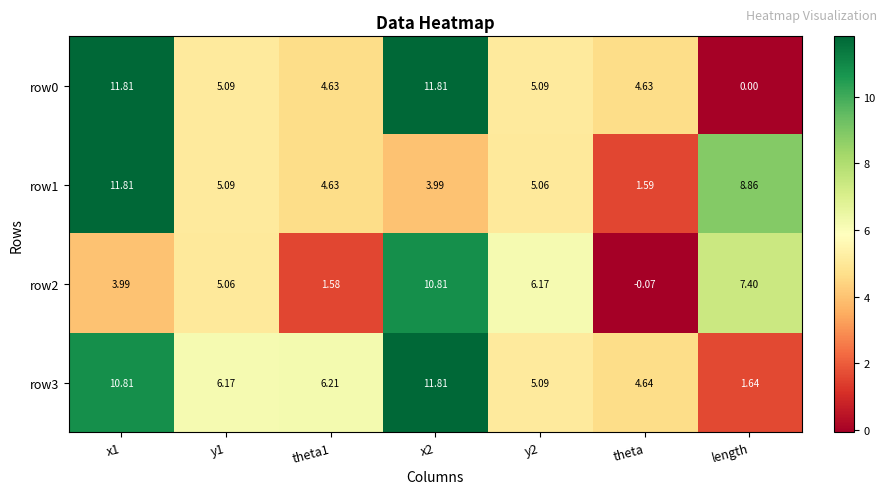

Which series has the widest spread of values?

row0